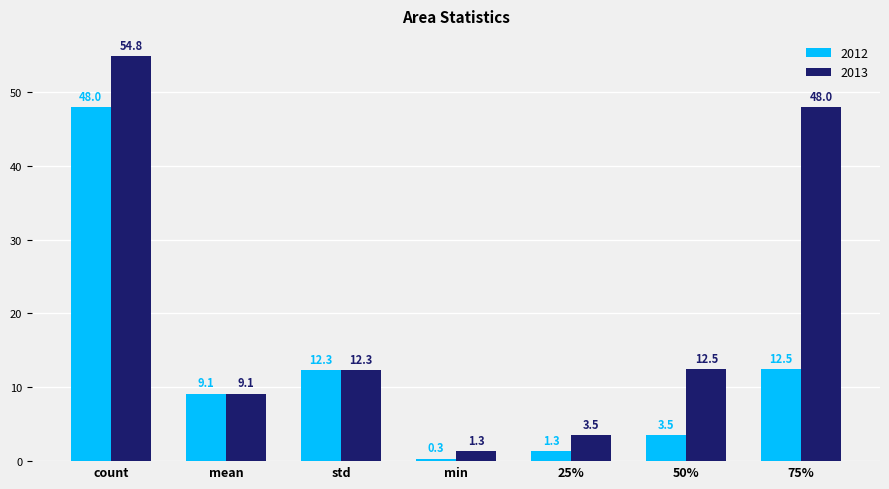

What is the difference between the maximum and second lowest values in the 2012 series?

46.7